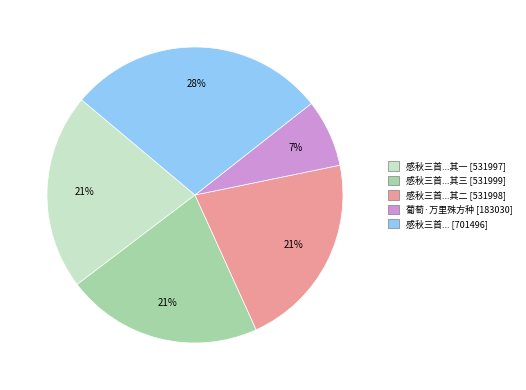

How many slices are in this pie chart?

5